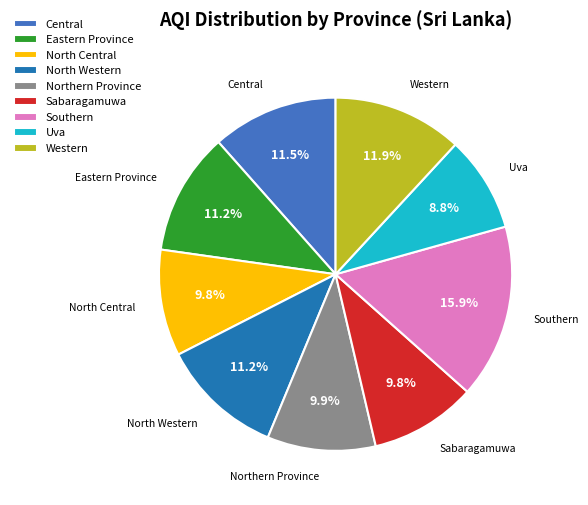

What is the ratio of the value at Uva to the value at North Central?

0.9